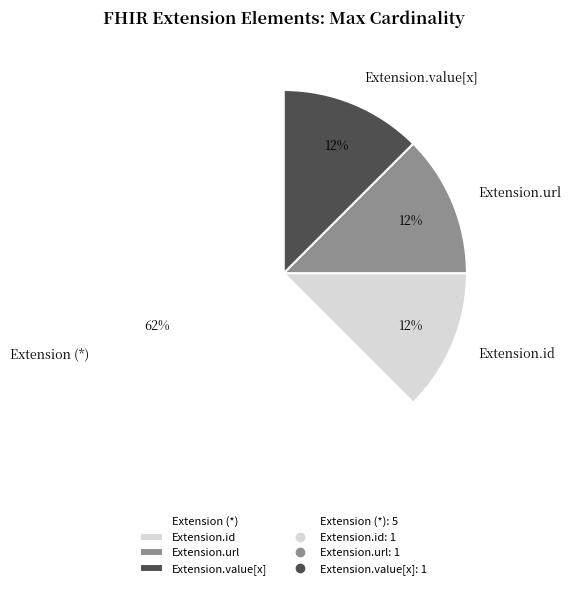

Between Extension.value[x] and Extension (*), which is larger?

Extension (*)